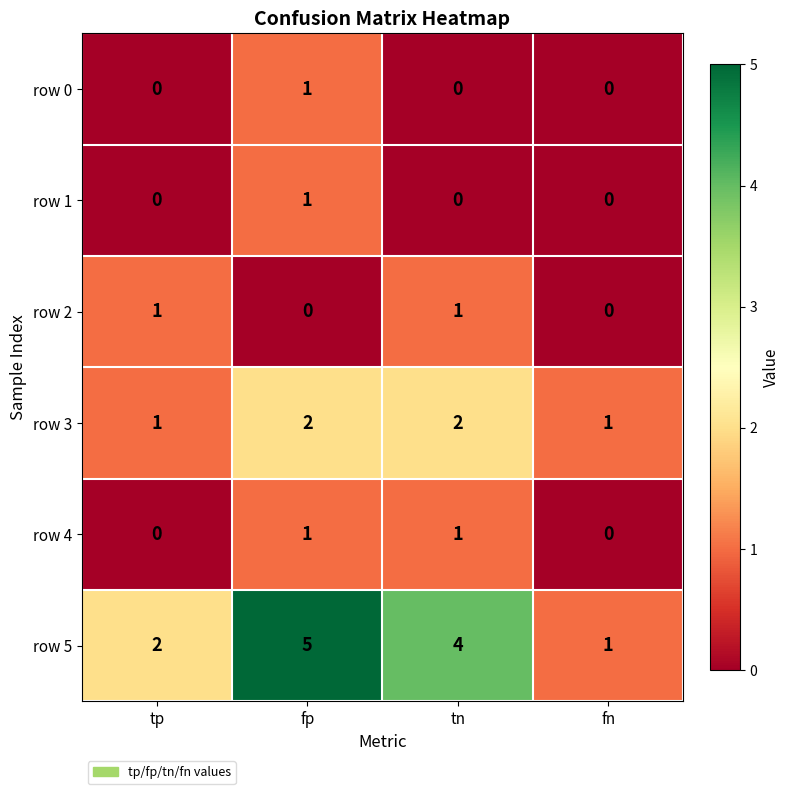

How many data points does each series have?

4